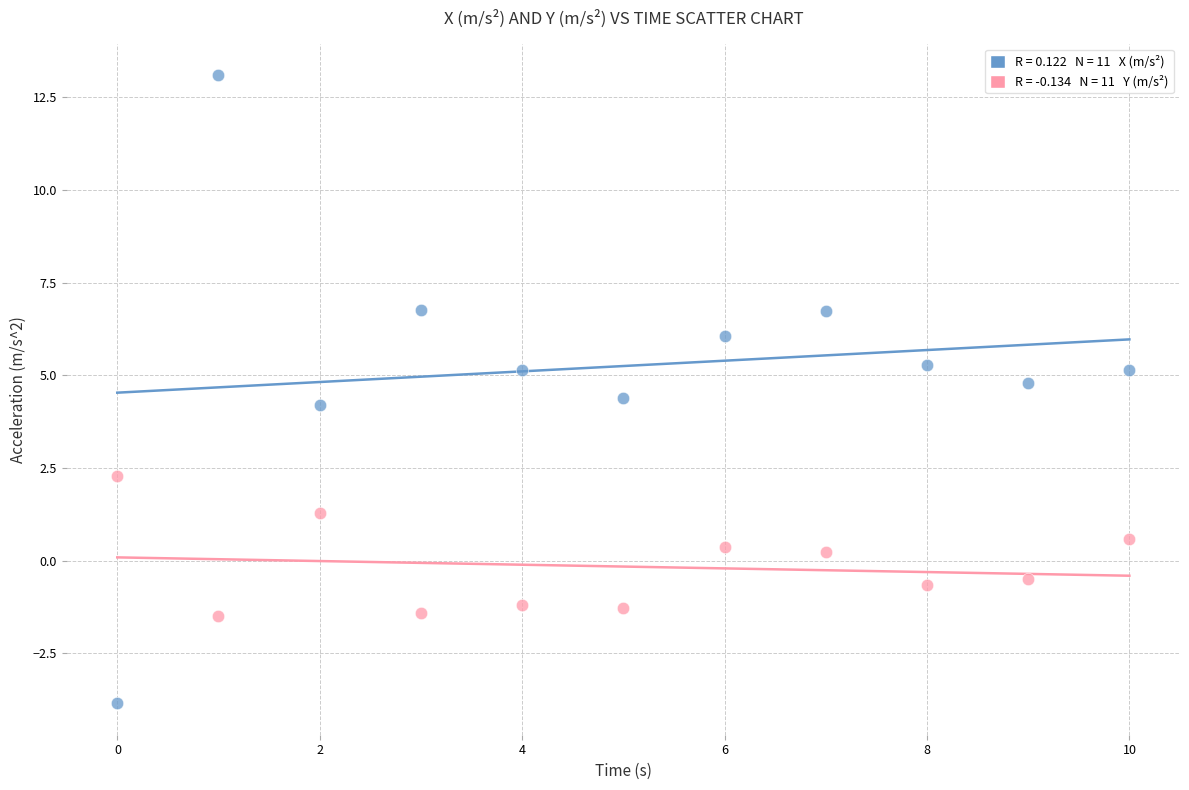

Across all data points, what is the range of Y values (max minus min)?

17.0